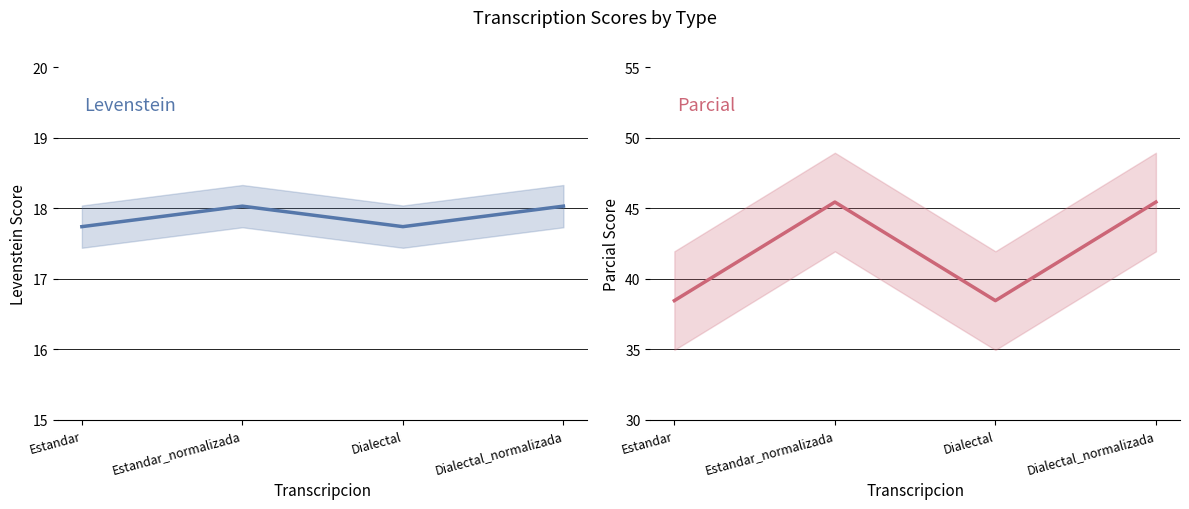

List the series in order of their overall mean, lowest first.

Levenstein, Parcial